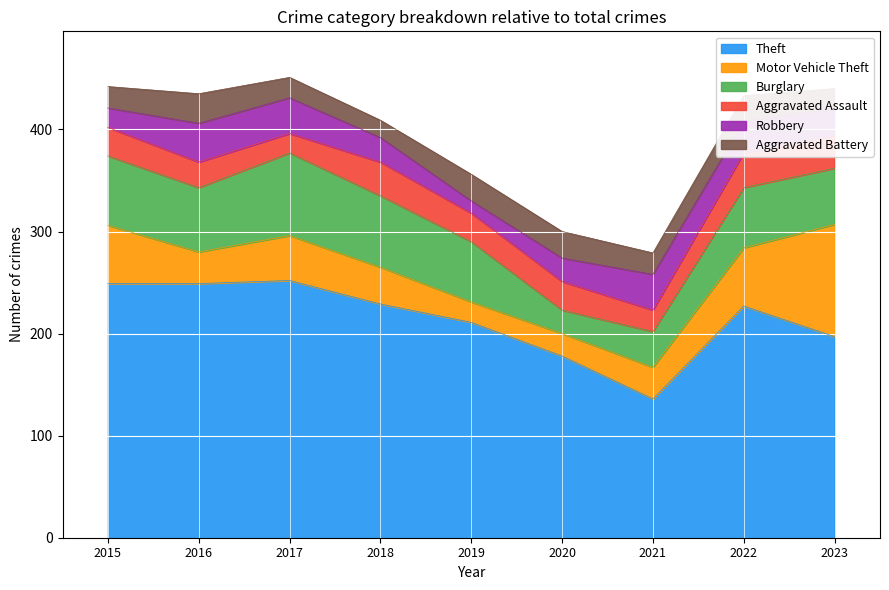

How many bars are there in each group?

6